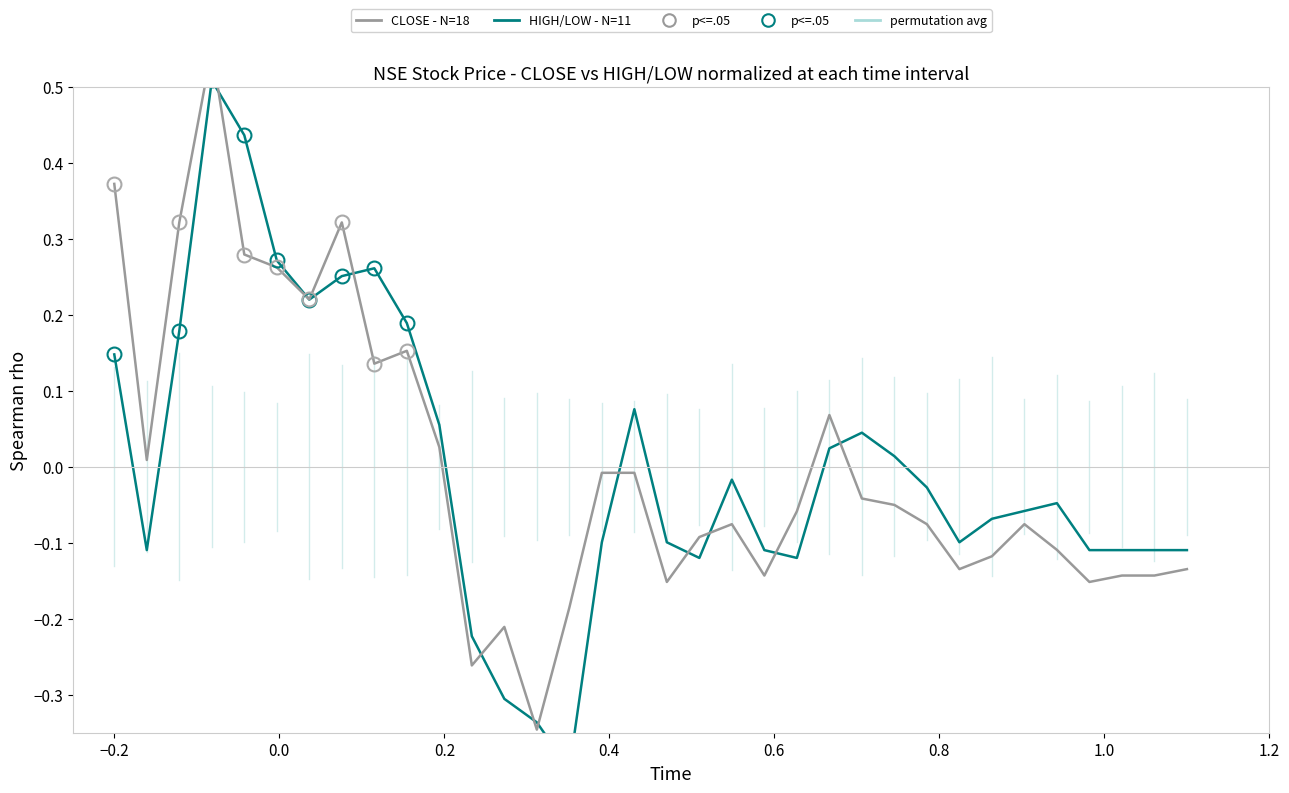

Is the value of LOW (medium - N=11) at 19 greater than the value of CLOSE (low - N=18) at 25?

Yes